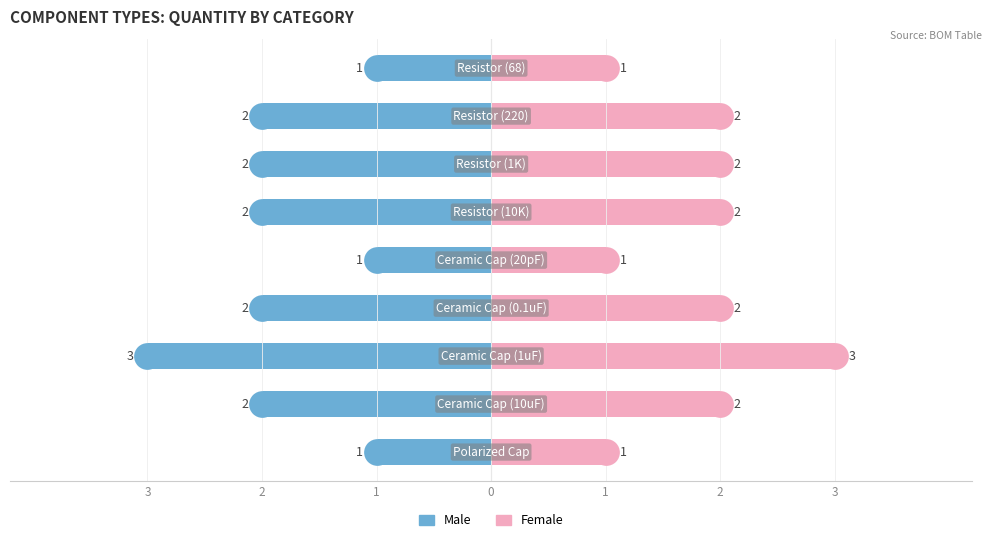

What is the value of the Female bar at the 3rd from the left?

3